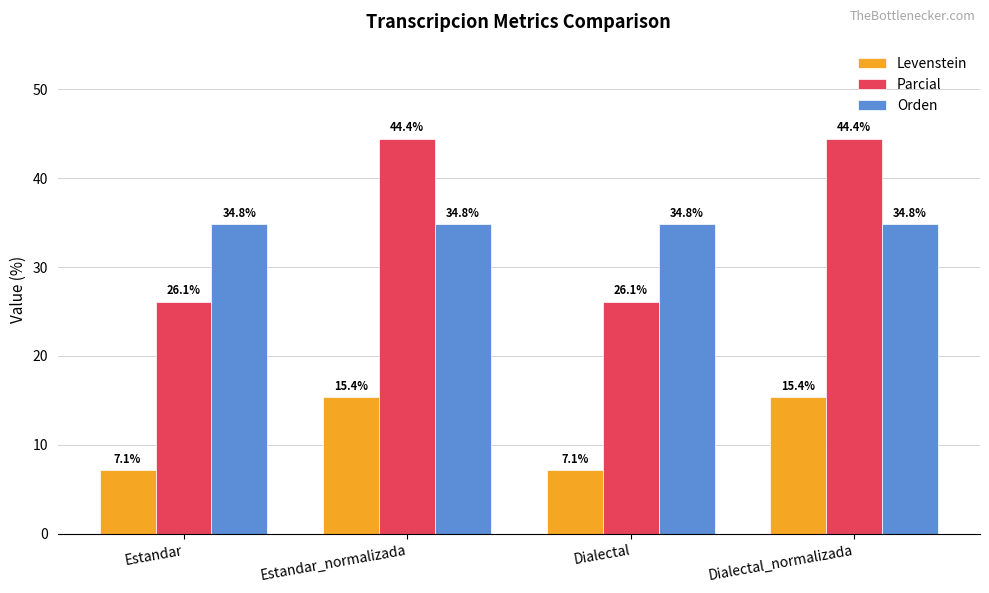

What is the lowest value of the Parcial series?

26.1